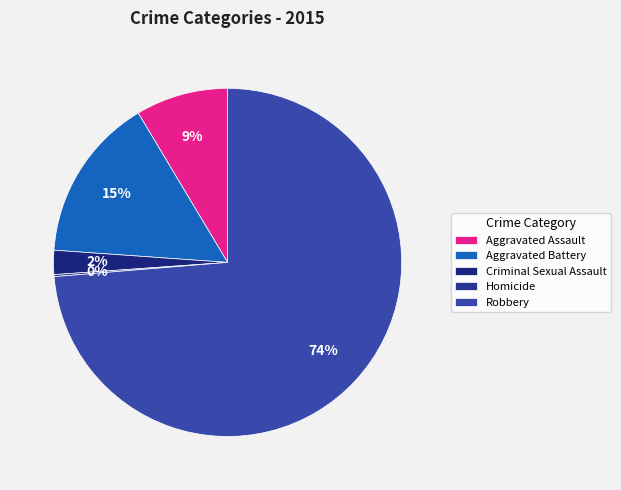

Is there any slice that represents more than half of the pie?

Yes